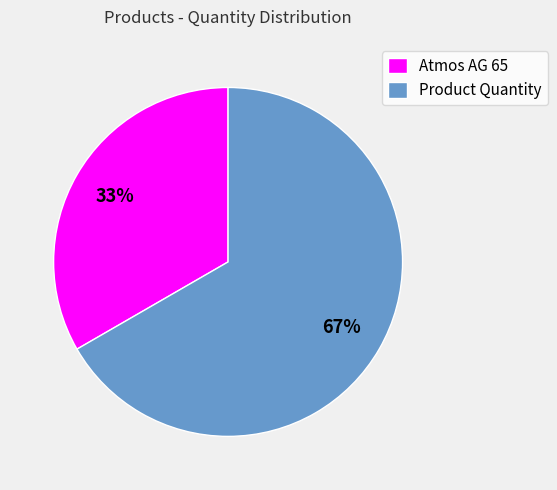

Do Atmos AG 65 and Product Quantity together represent more than half of the pie?

Yes